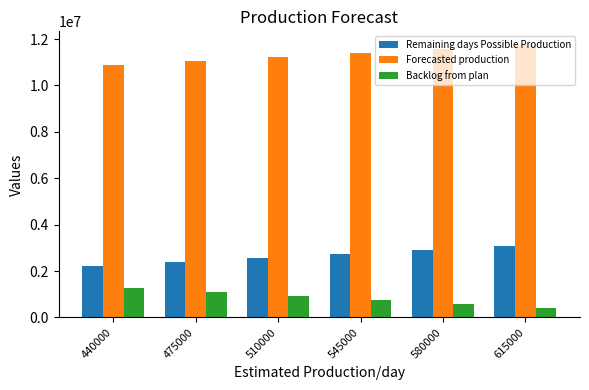

At which label does Remaining days Possible Production reach its peak?

615000